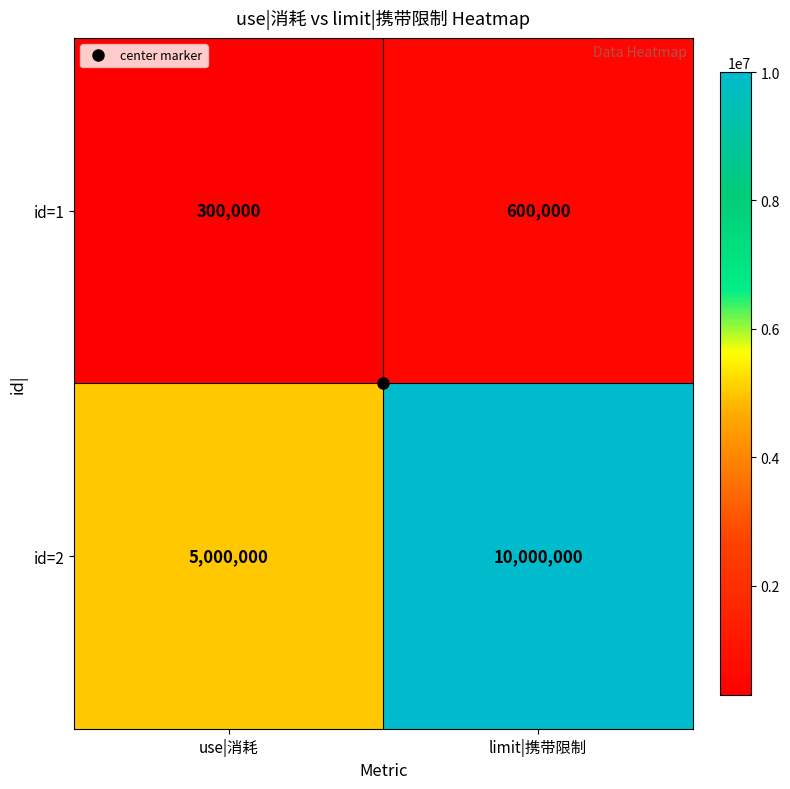

What is the spread (max minus min) of values at use|消耗?

4700000